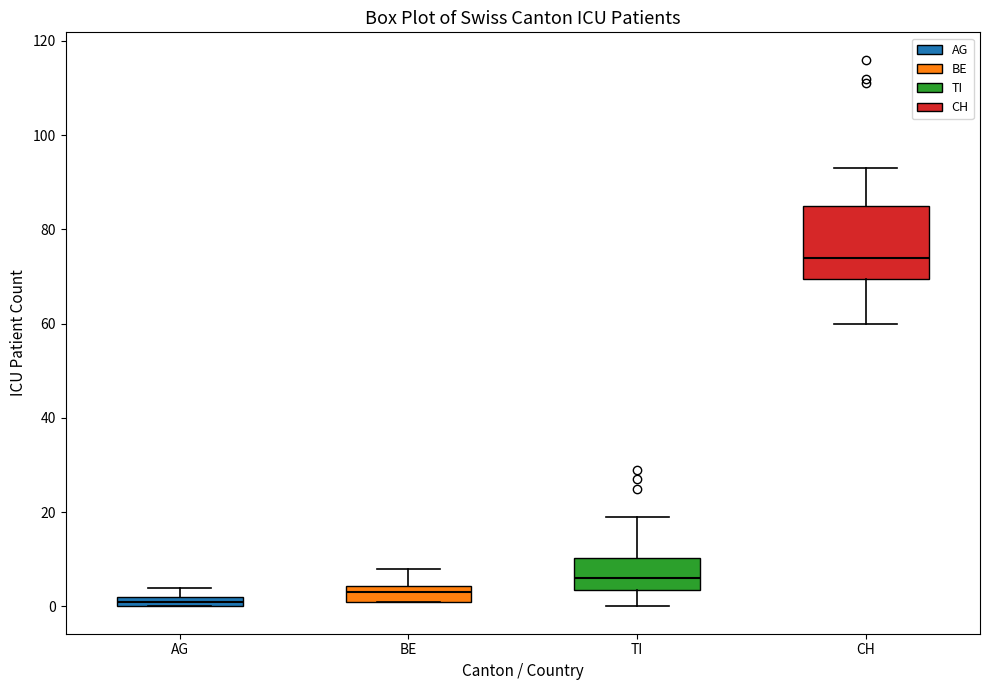

Which box's median line is the highest?

CH